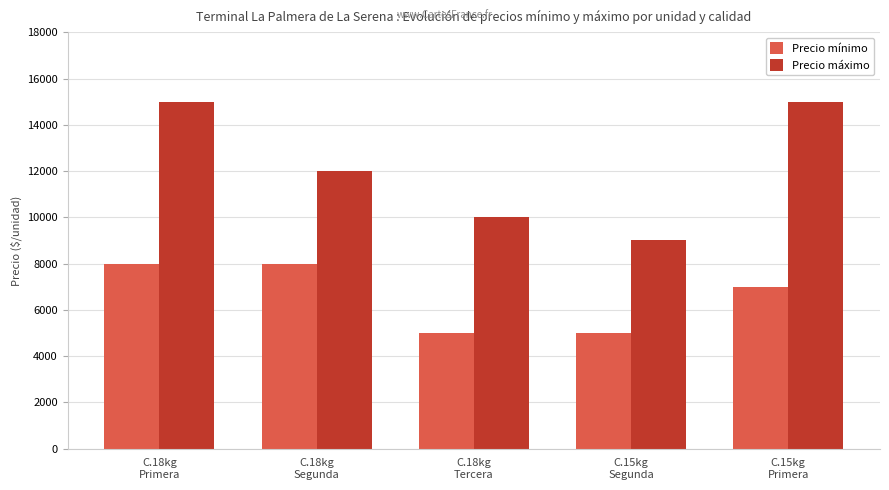

Does the chart contain stacked bars?

No